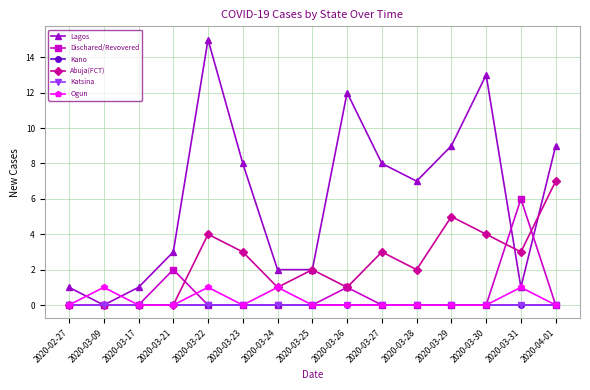

List the labels in order of Kano value, smallest first.

2020-02-27, 2020-03-09, 2020-03-17, 2020-03-21, 2020-03-22, 2020-03-23, 2020-03-24, 2020-03-25, 2020-03-26, 2020-03-27, 2020-03-28, 2020-03-29, 2020-03-30, 2020-03-31, 2020-04-01